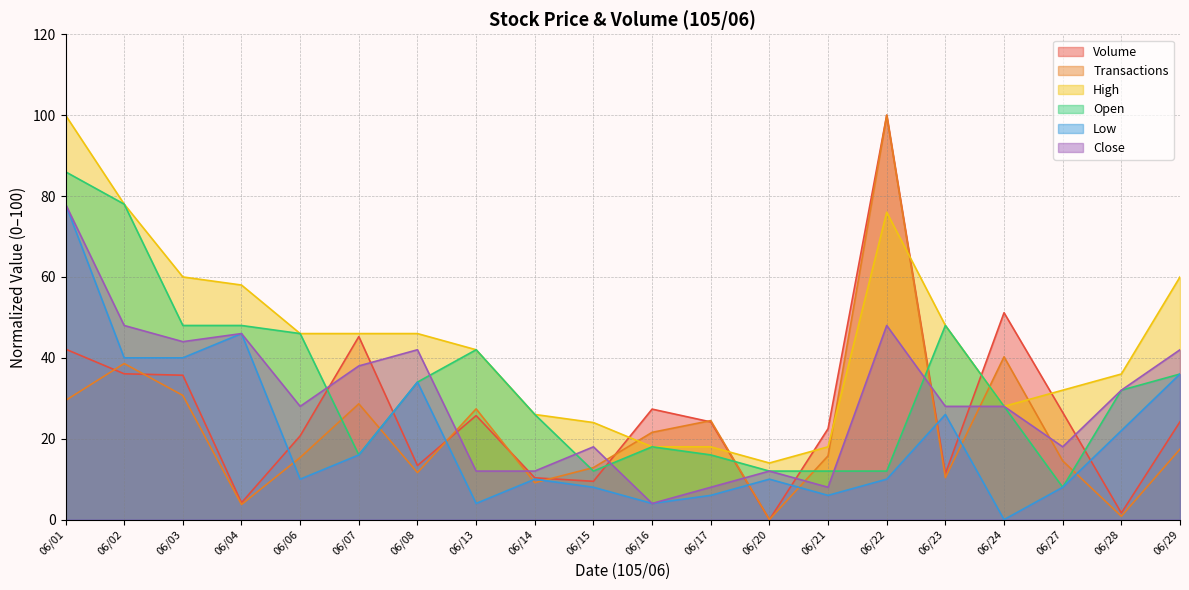

At 06/22, list the series in order from largest to smallest.

Volume, Transactions, High, Close, Open, Low